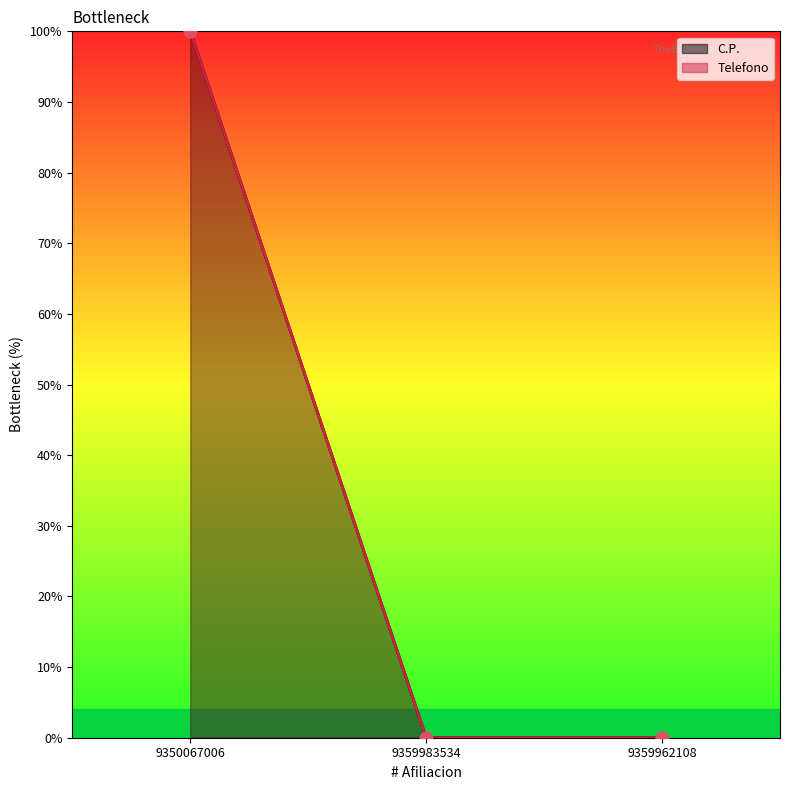

Which series has the largest Y range (max minus min)?

C.P.